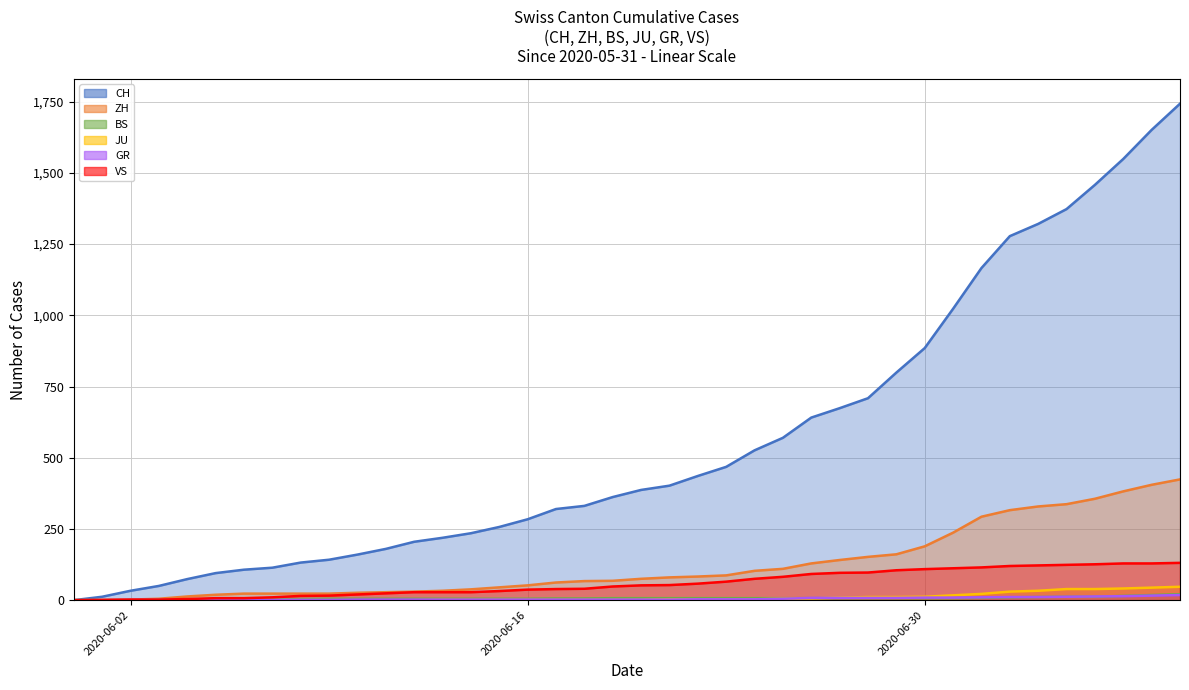

Does the chart have visible grid lines?

Yes